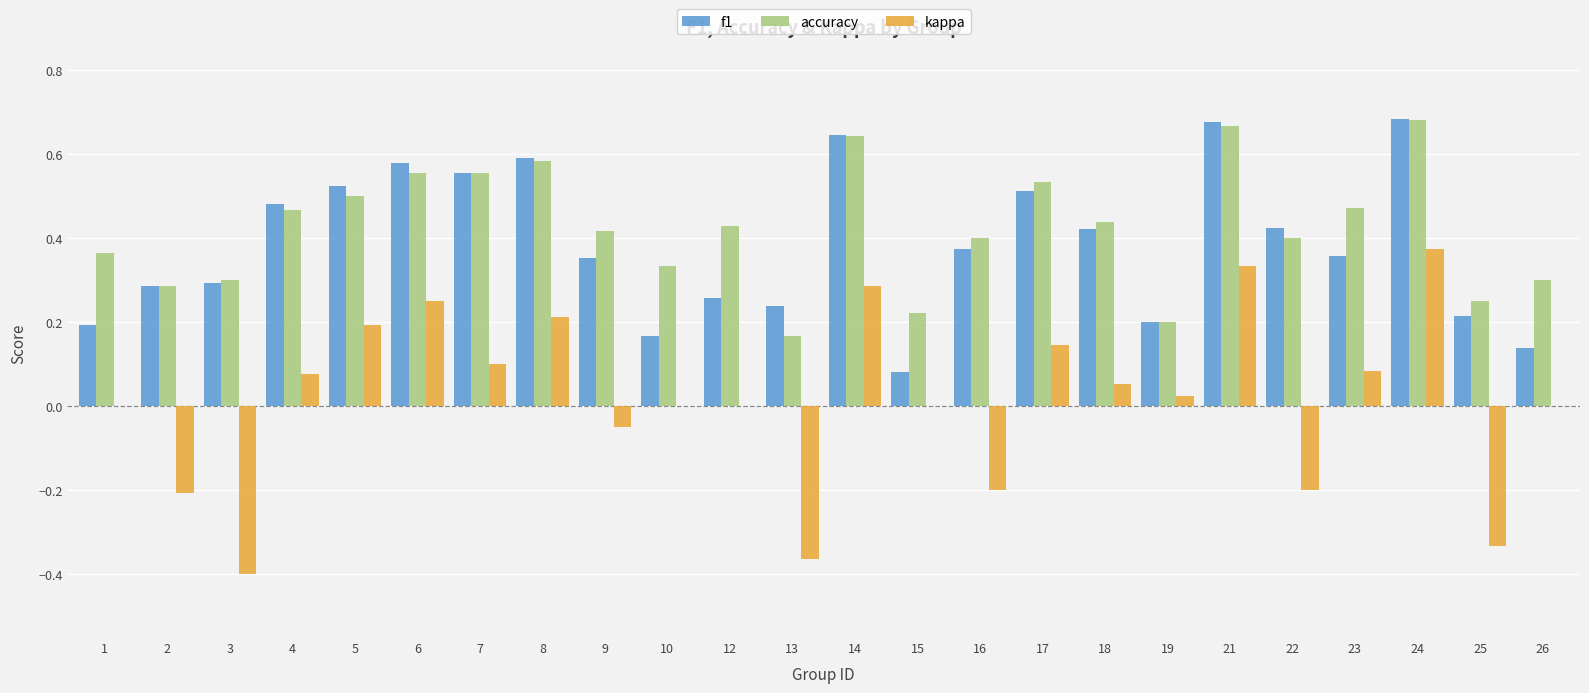

Is it true that kappa equals 0.0 at 15?

True